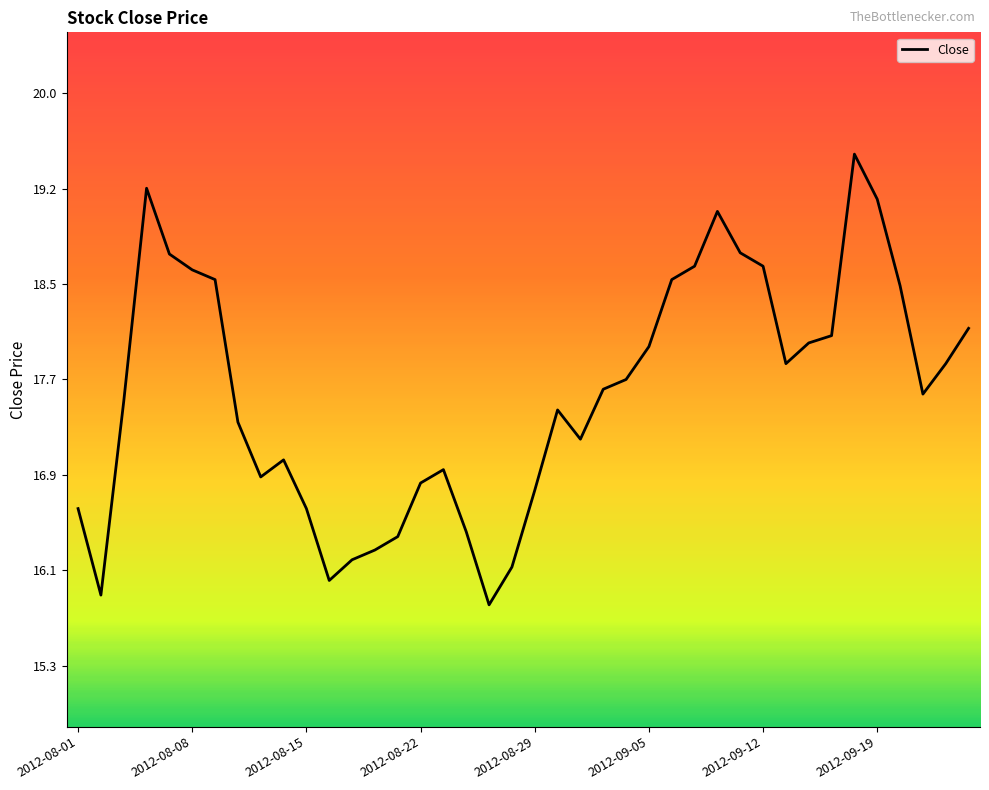

What is the smallest value displayed?

15.8